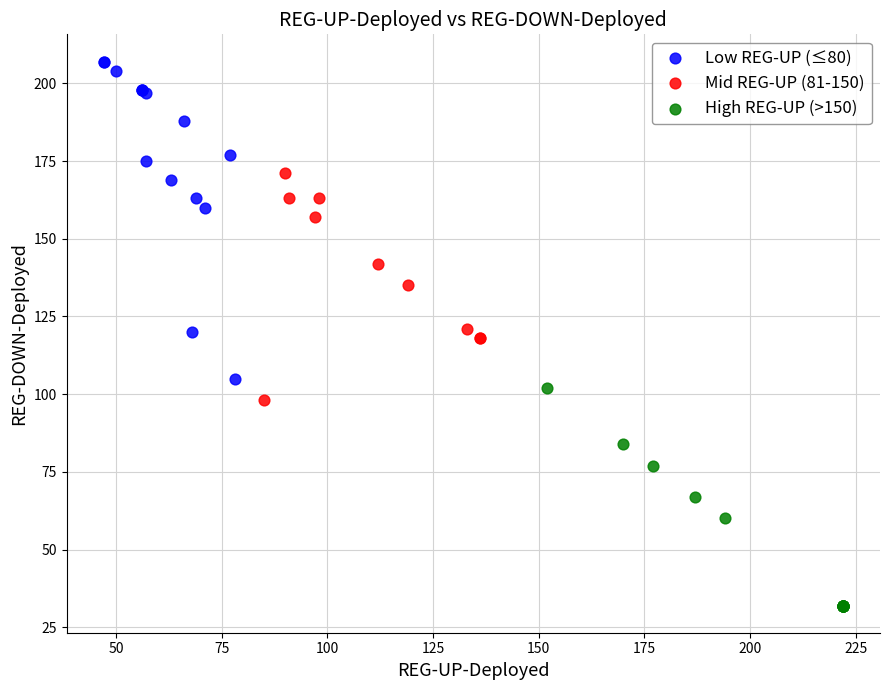

Which series contains the lowest Y value?

High REG-UP (>150)